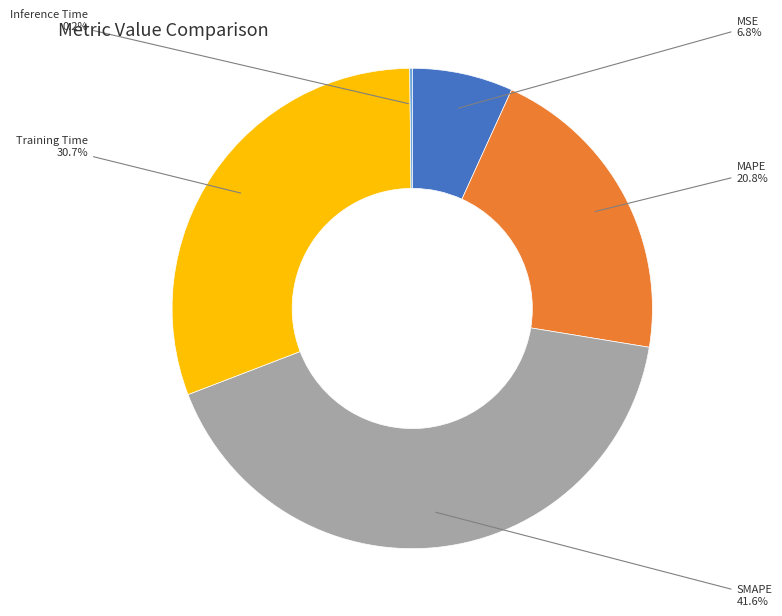

Which category has the biggest portion of the pie?

SMAPE